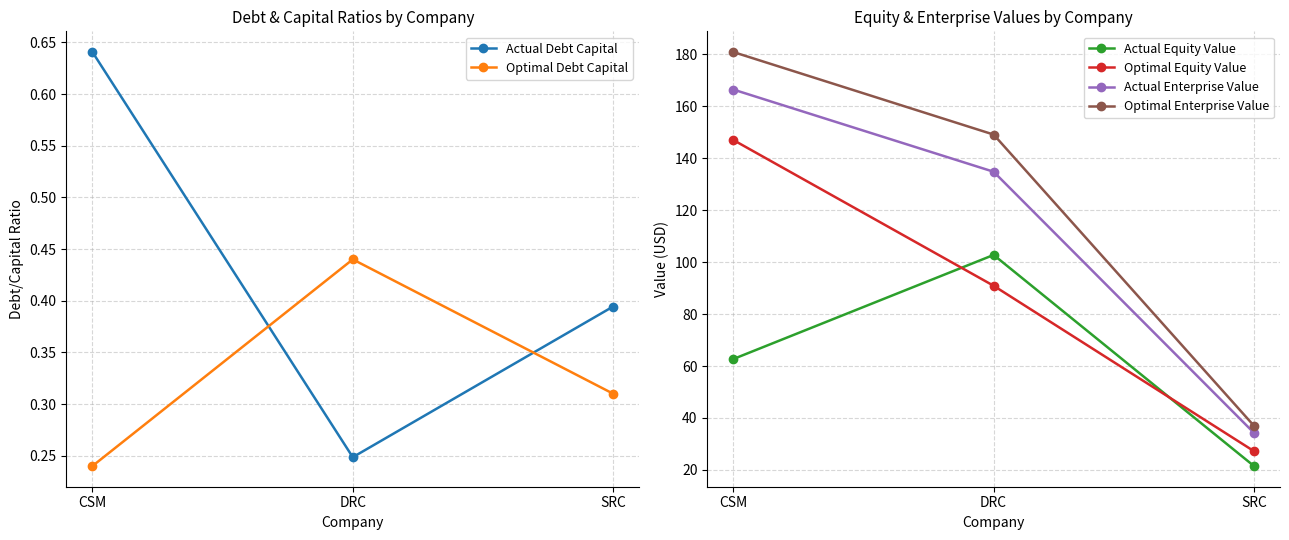

The value of Optimal Debt Capital at CSM is 0.2. True or false?

True